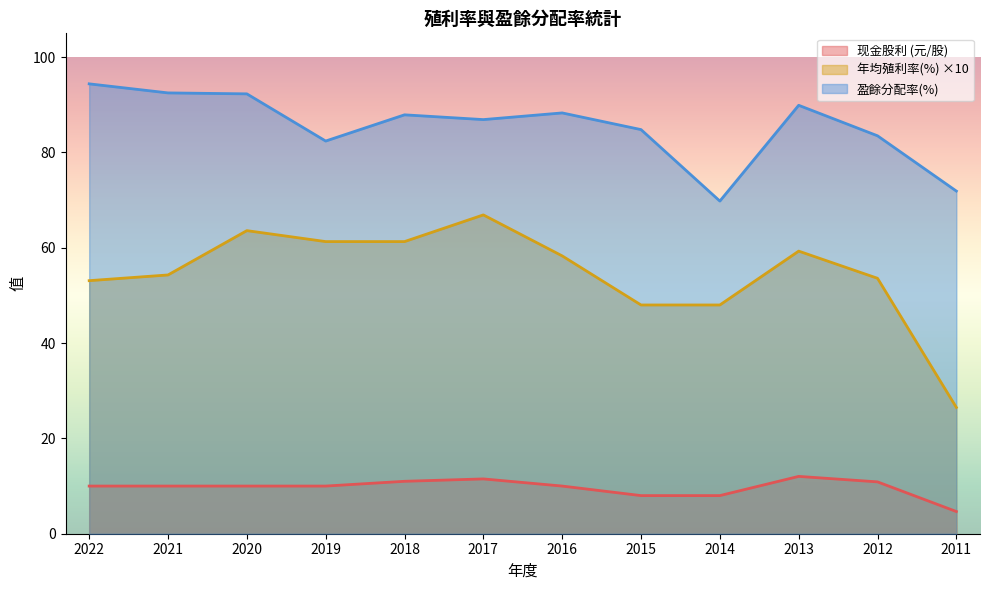

What is the total value across all series at 2020?

165.9